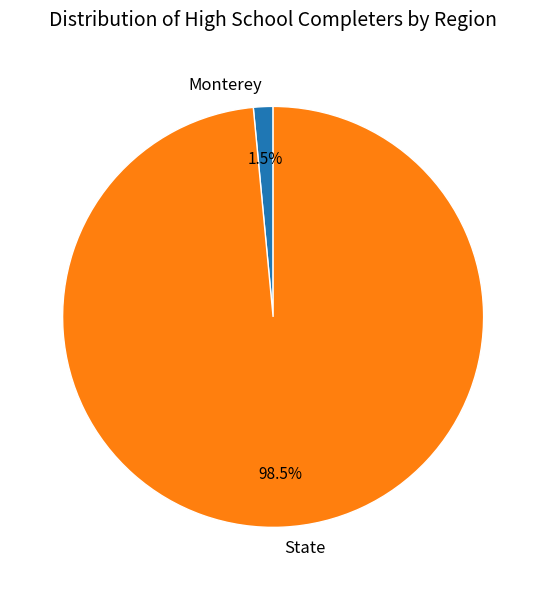

Between Monterey and State, which is larger?

State